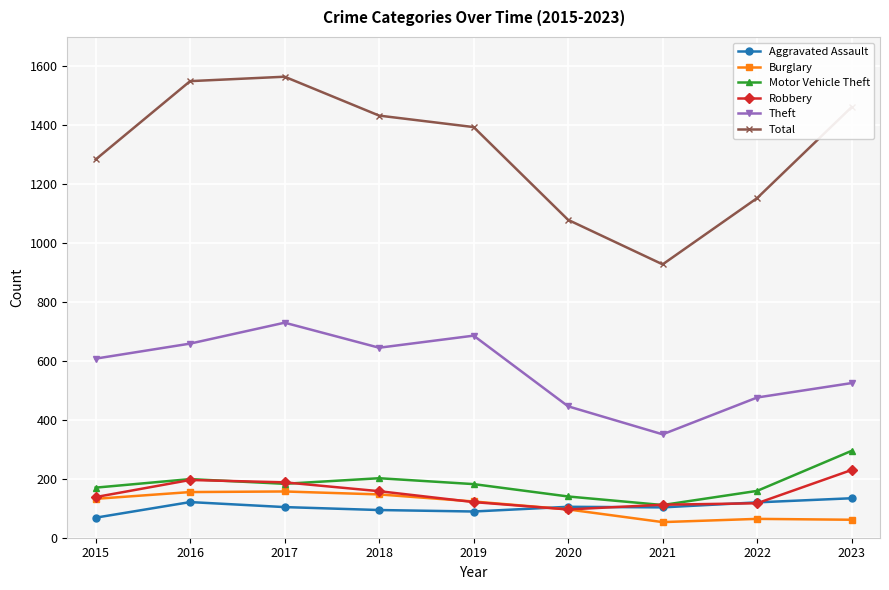

At how many categories does at least one series exceed 1210?

6